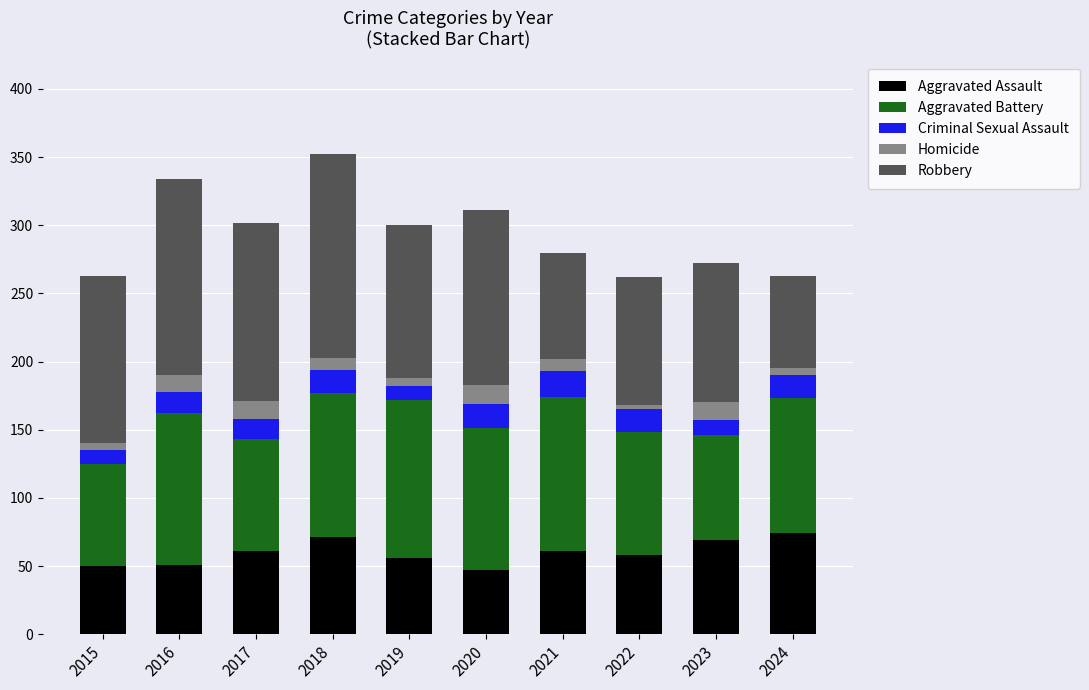

What is the total value across all series at 2020?

311